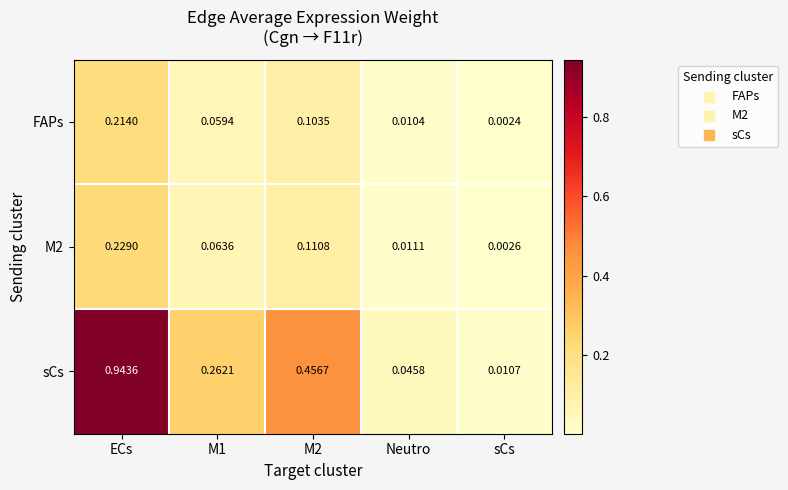

At which label is FAPs closest to 0?

sCs